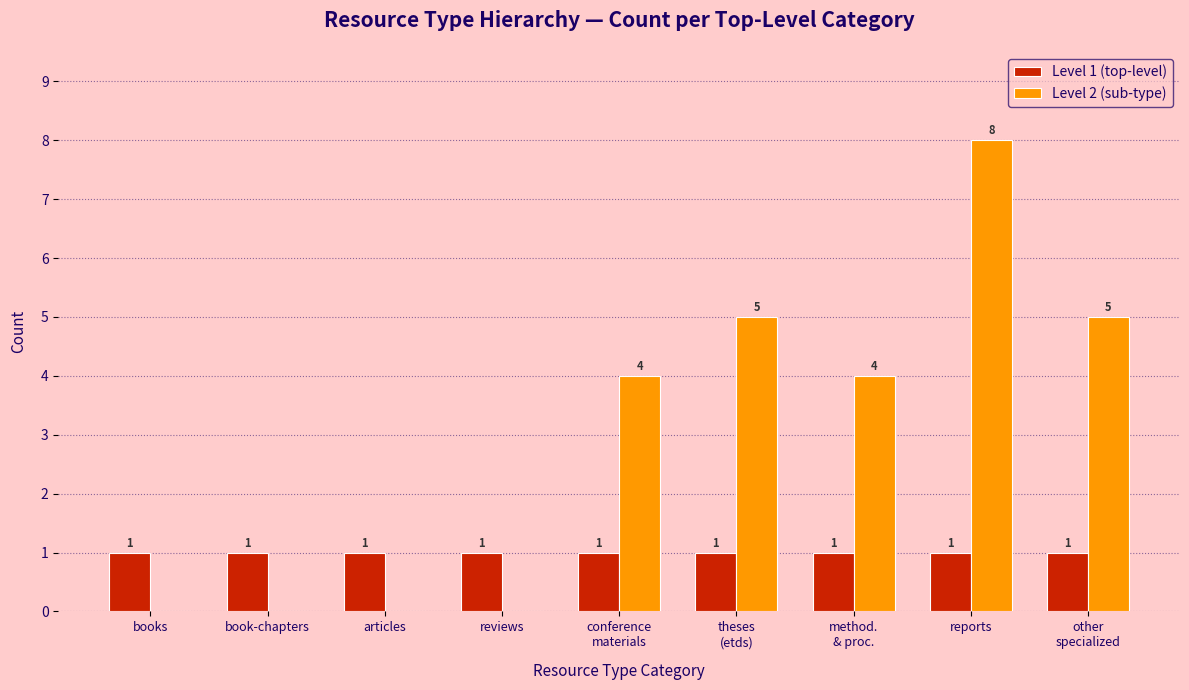

At which category is the sum across all series the highest?

reports